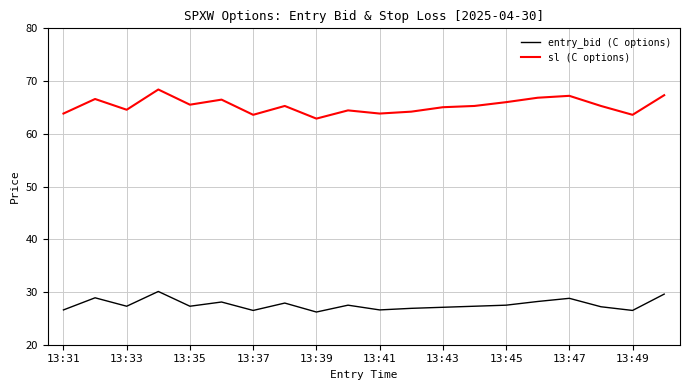

Does the chart have visible grid lines?

Yes